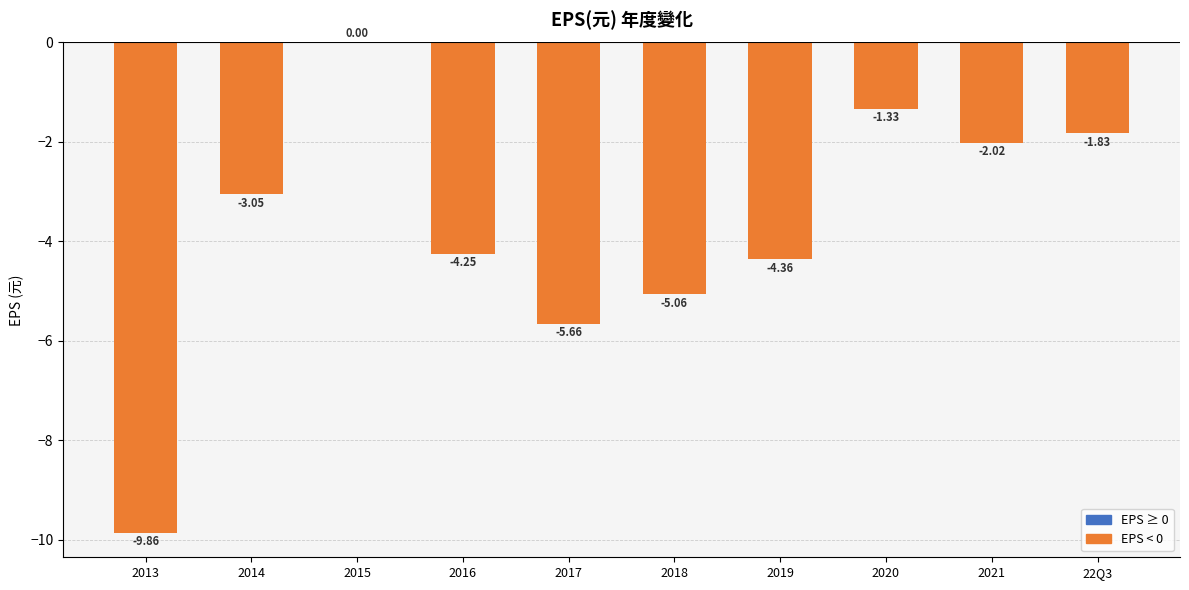

Does the chart contain stacked bars?

No